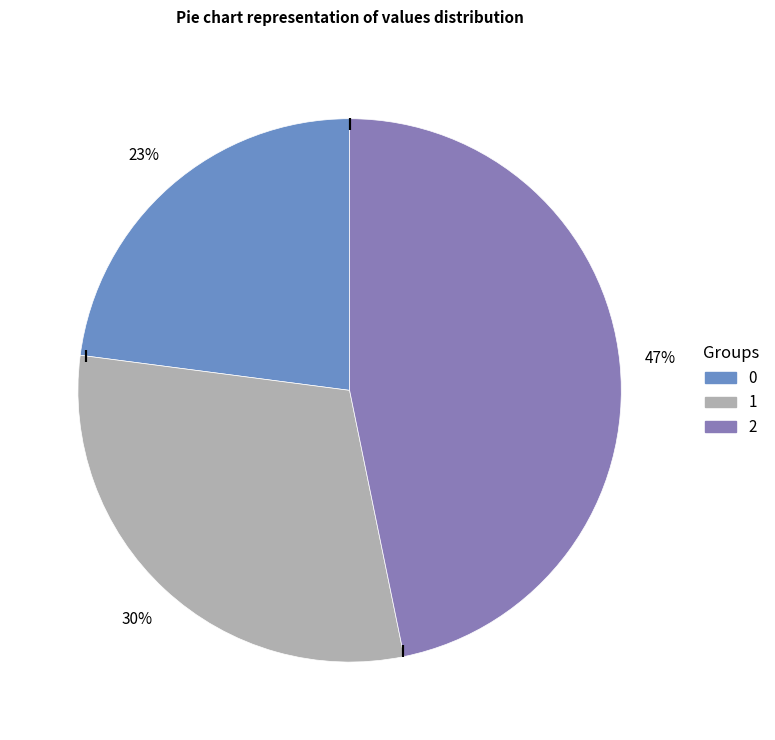

Rank the categories by value from lowest to highest.

0, 1, 2